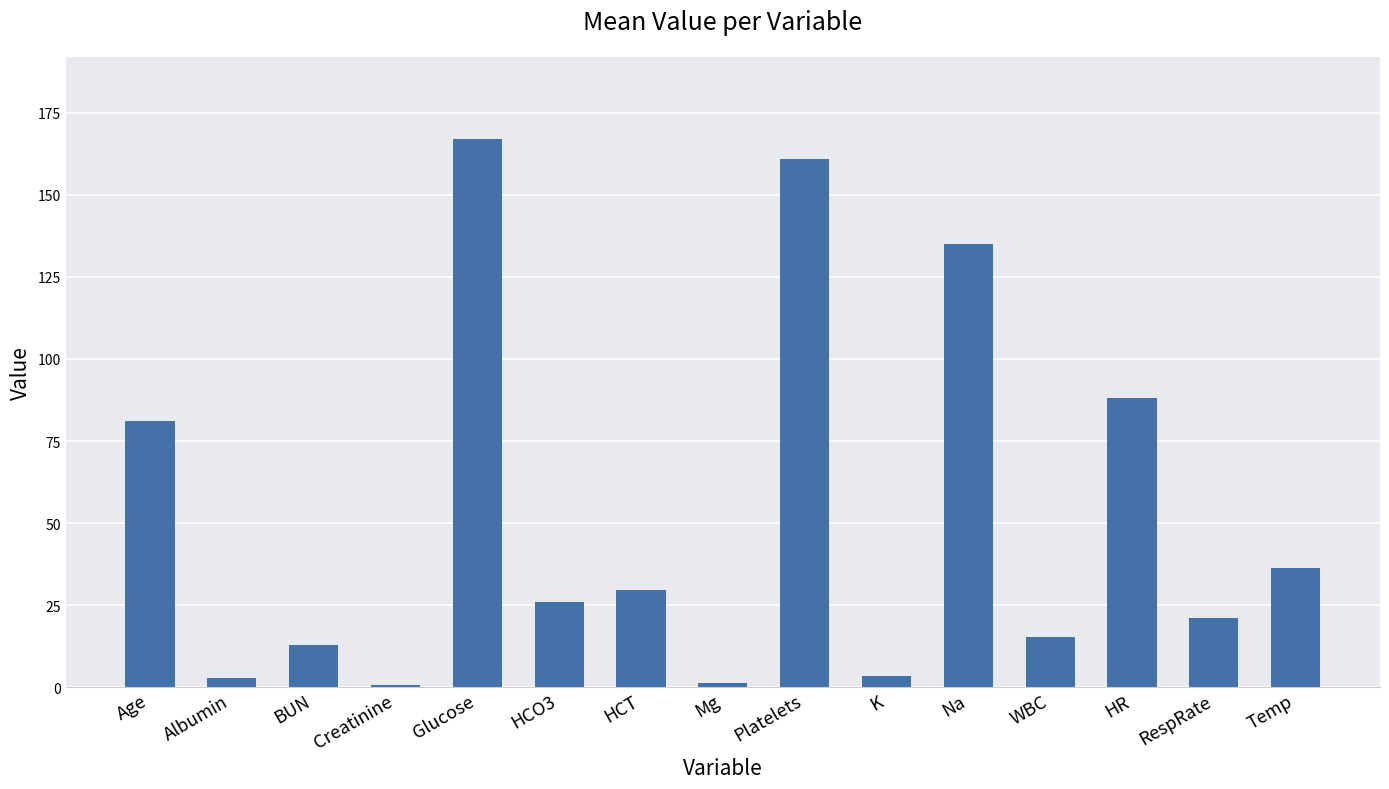

How many values are below 26?

7